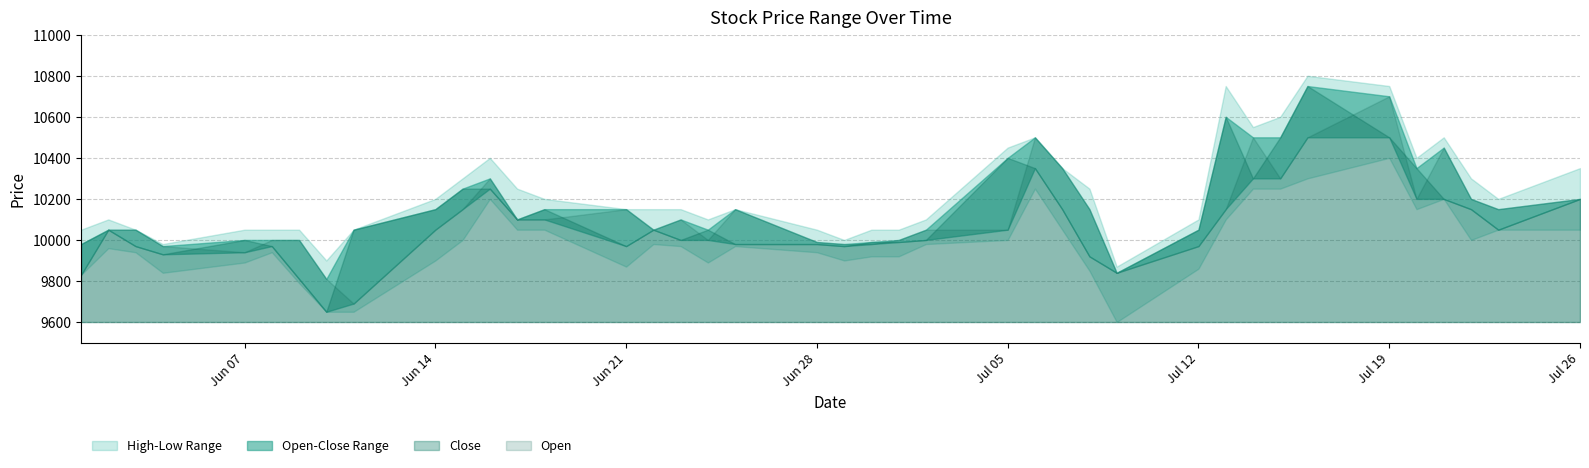

How many interior local peaks does the Low series have?

8